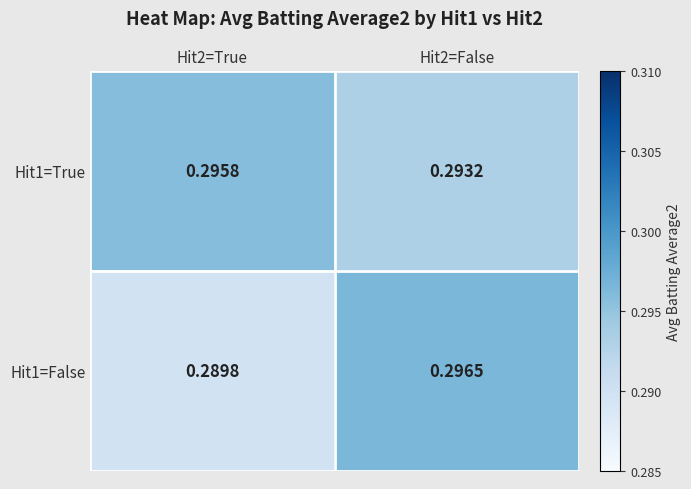

Is the value of Hit1=True at Hit2=True greater than the value of Hit1=False at Hit2=True?

Yes